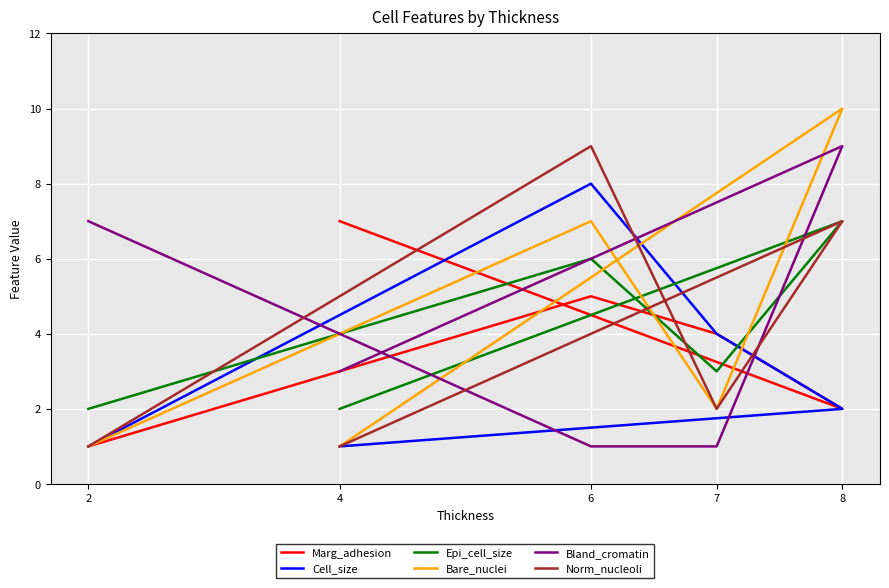

Read the Bland_cromatin value at 7.

1